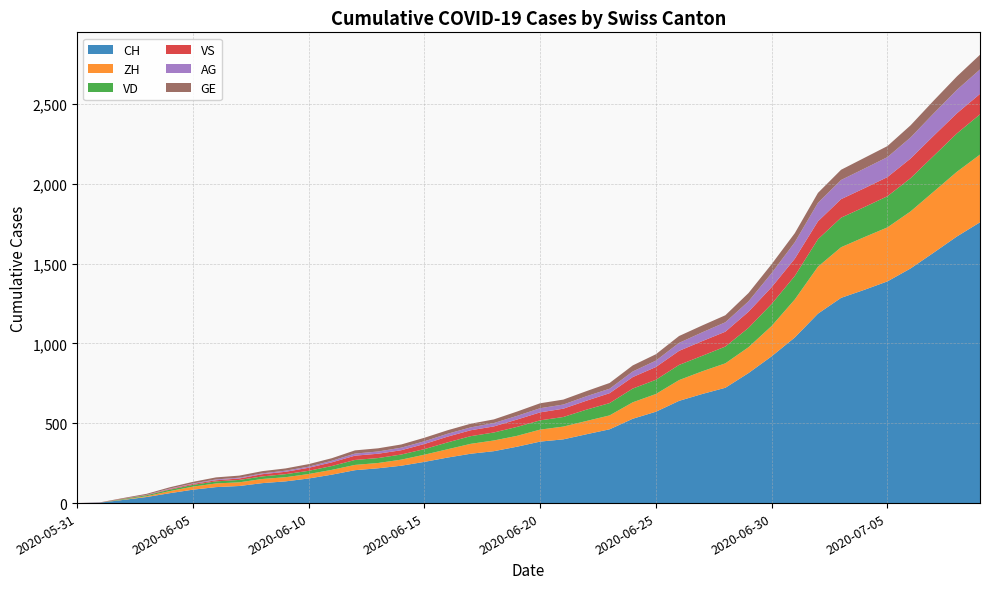

Reading left to right, extract all data points from this chart.

CH: 0	3	20	38	62	84	100	107	125	136	154	178	206	218	234	258	285	309	325	353	385	399	431	462	528	572	640	683	722	814	919	1037	1186	1285	1335	1388	1469	1568	1669	1758
ZH: 0	0	2	5	13	19	23	23	26	26	28	30	33	33	38	45	52	62	67	68	75	80	83	87	103	111	130	142	153	162	190	238	294	317	330	338	357	382	405	424
VD: 0	0	4	6	9	11	13	15	16	19	20	24	31	31	32	35	43	48	50	56	58	60	71	77	86	89	95	97	105	121	138	147	172	185	188	195	208	224	240	252
VS: 0	1	2	2	4	6	7	9	14	15	19	23	27	27	27	32	36	37	38	46	50	52	56	62	72	80	88	92	93	101	105	108	112	116	118	120	123	126	126	128
AG: 0	0	0	1	3	3	5	5	5	7	7	10	13	14	16	17	18	18	21	23	26	26	28	28	35	40	50	55	59	65	88	103	116	120	123	125	132	140	147	153
GE: 0	1	4	6	8	10	13	13	14	14	16	16	20	20	20	22	22	23	23	27	31	31	32	36	38	40	43	43	44	52	56	57	62	64	67	69	76	80	84	92